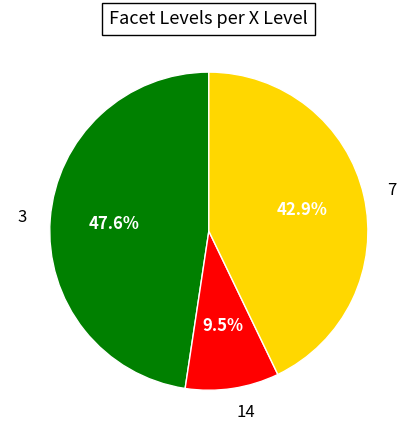

Is 14 the majority of the pie?

No